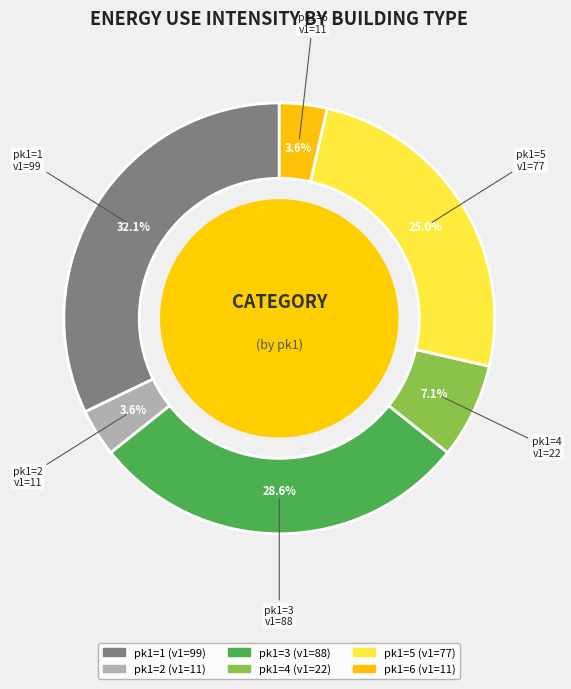

How many slices are in this pie chart?

6